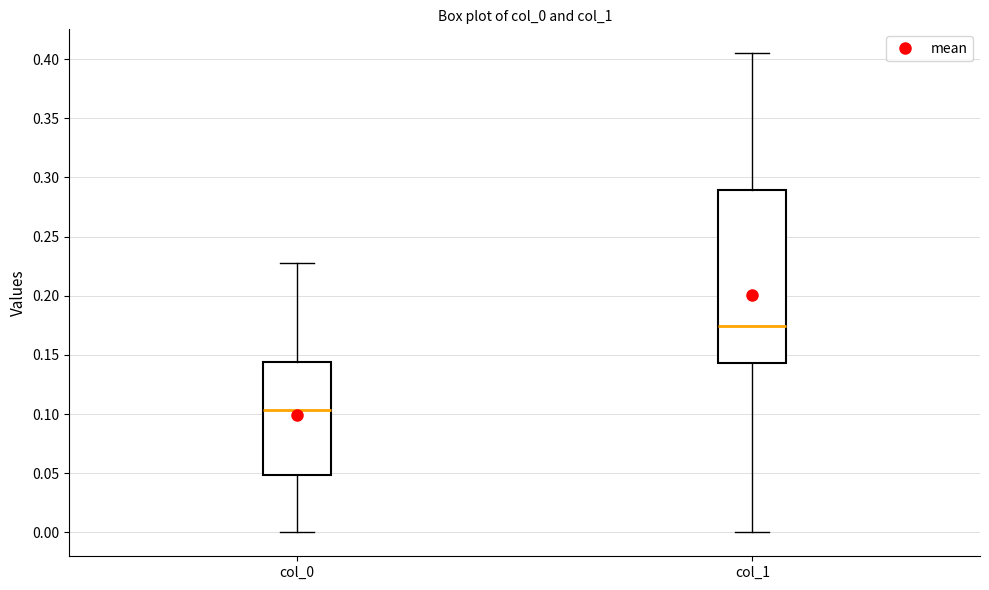

Which box is the tallest, from its lower edge to its upper edge?

col_1